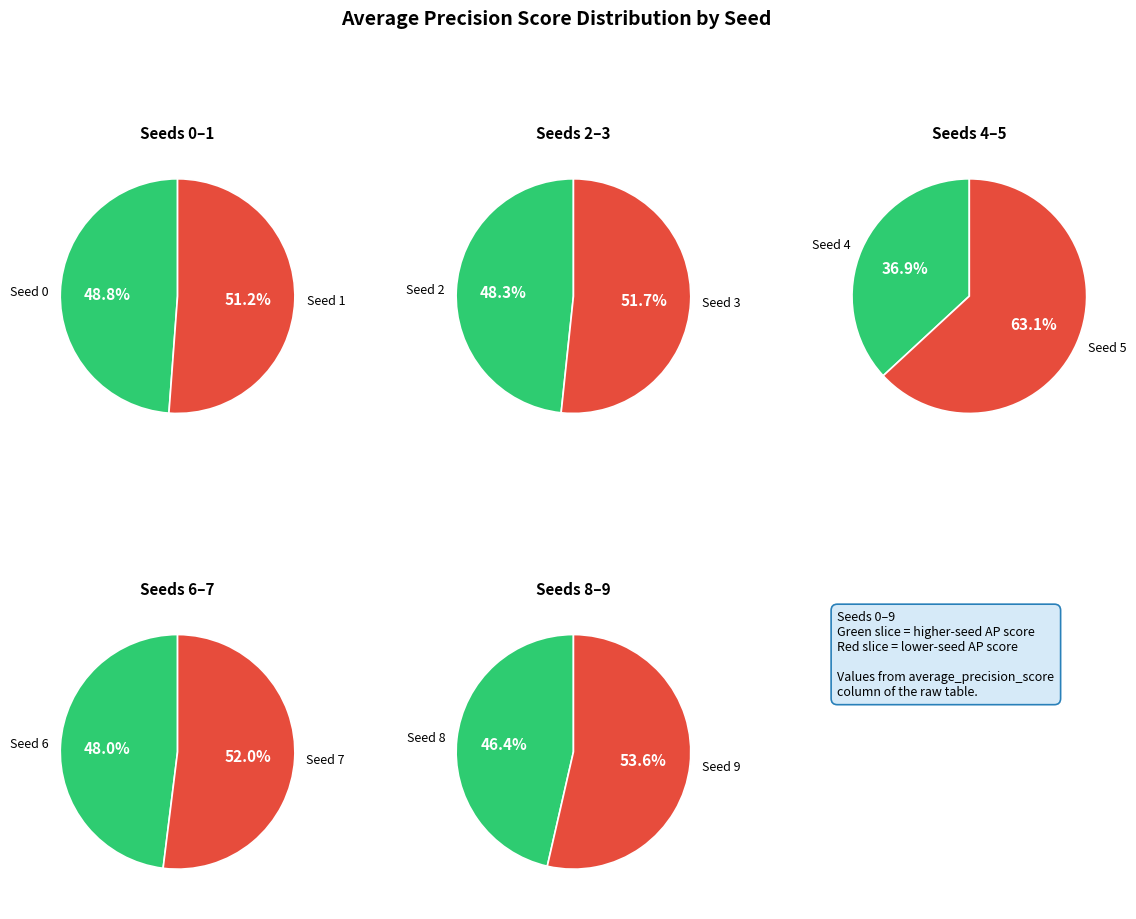

Which has a higher value, 4 or 6?

6